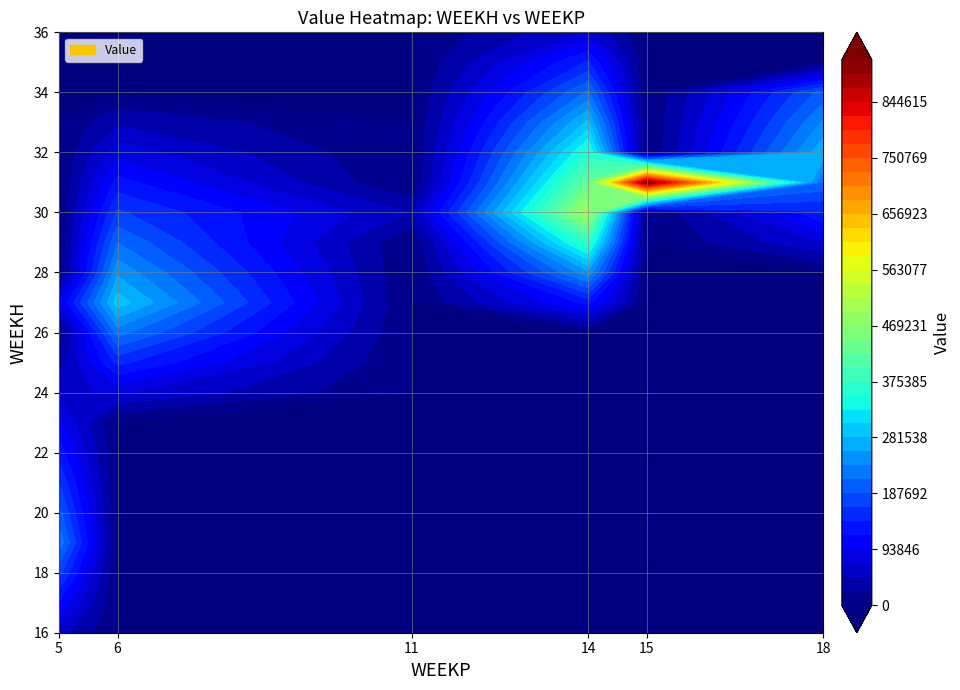

Is it true that the value at 32_14 is 579460.5?

False